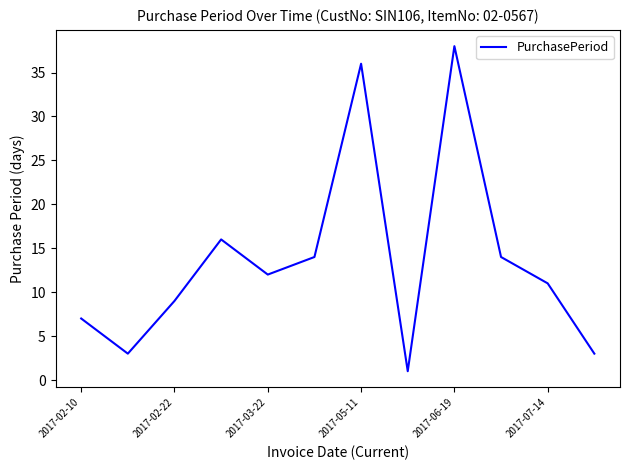

True or false: the data has more than 1 interior local peaks.

True